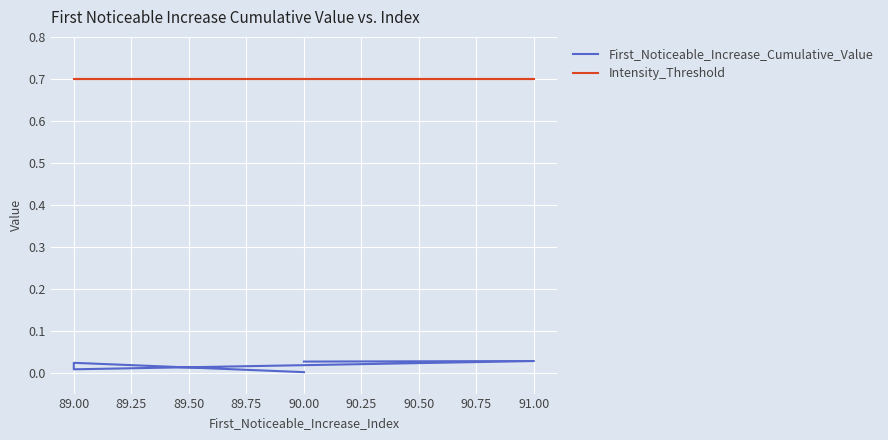

The value of First_Noticeable_Increase_Cumulative_Value at 91.00 is 0.0. True or false?

True